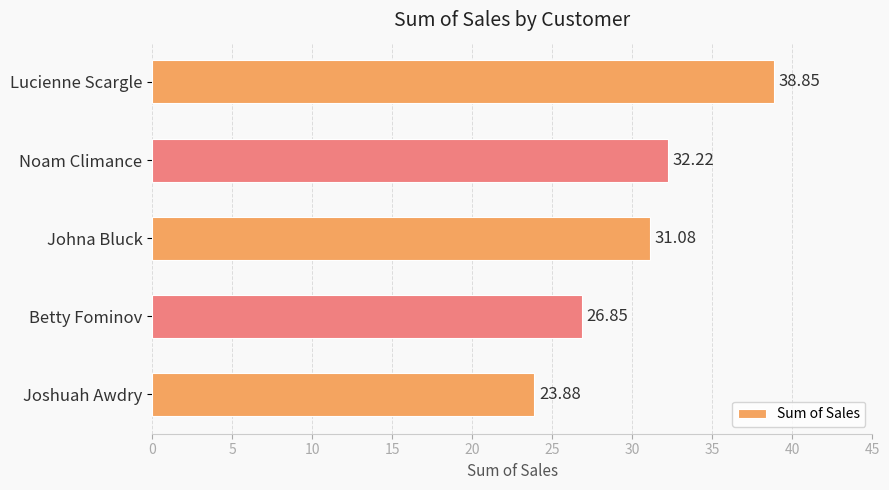

What is the smallest value displayed?

23.9